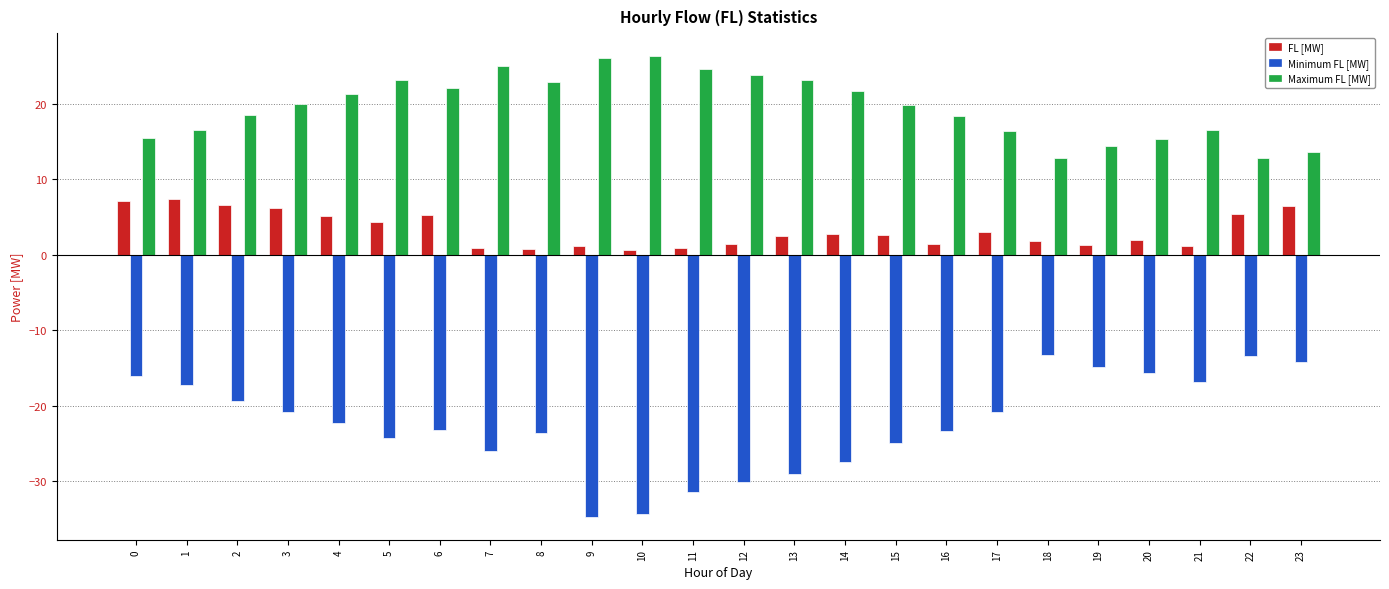

List the series in order of their peak value, highest first.

Maximum FL [MW], FL [MW], Minimum FL [MW]